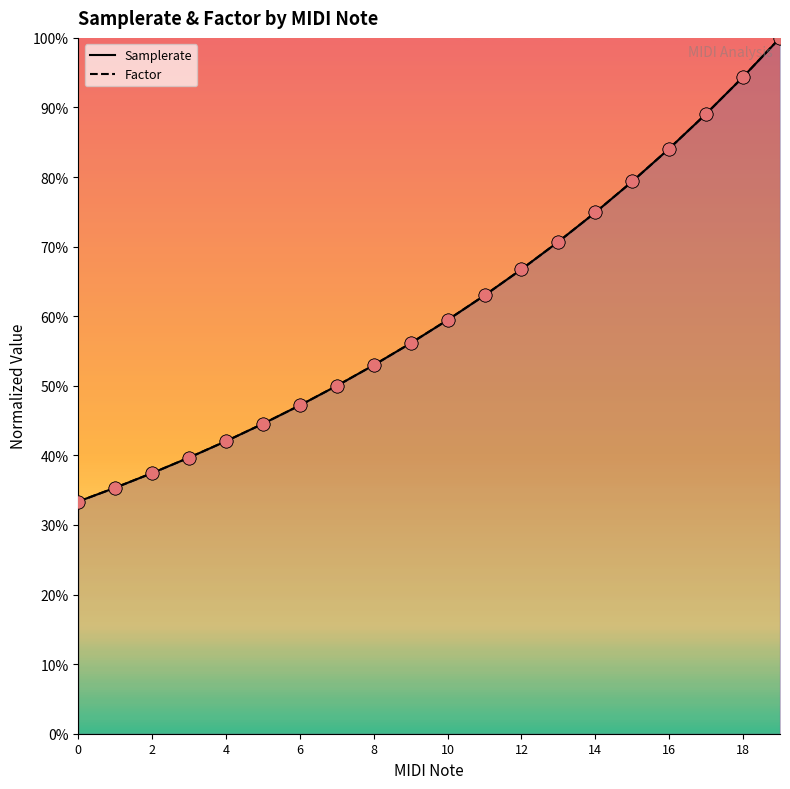

Which series has the largest total across all categories?

Samplerate